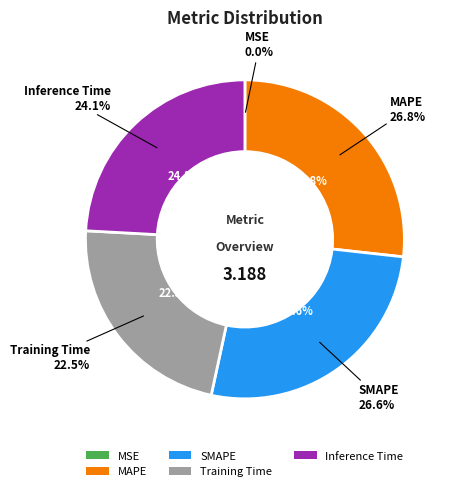

Is there a majority slice in this chart?

No